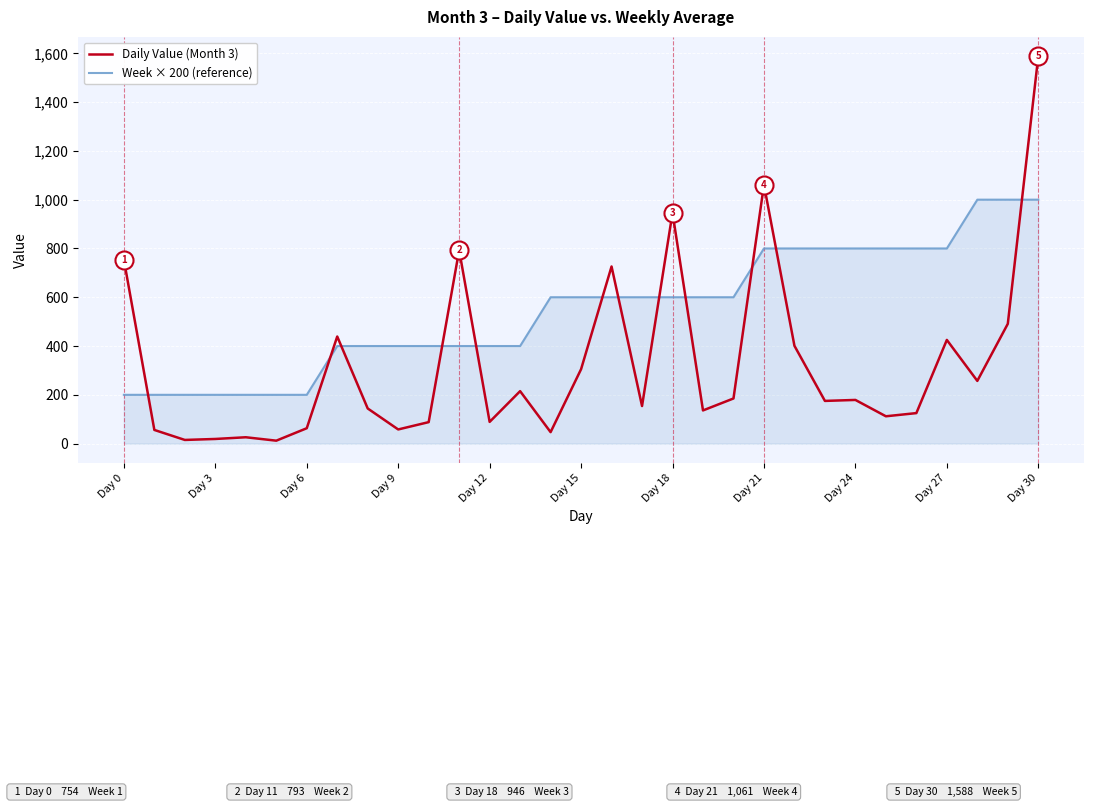

Does the chart display data point markers on the line(s)?

No